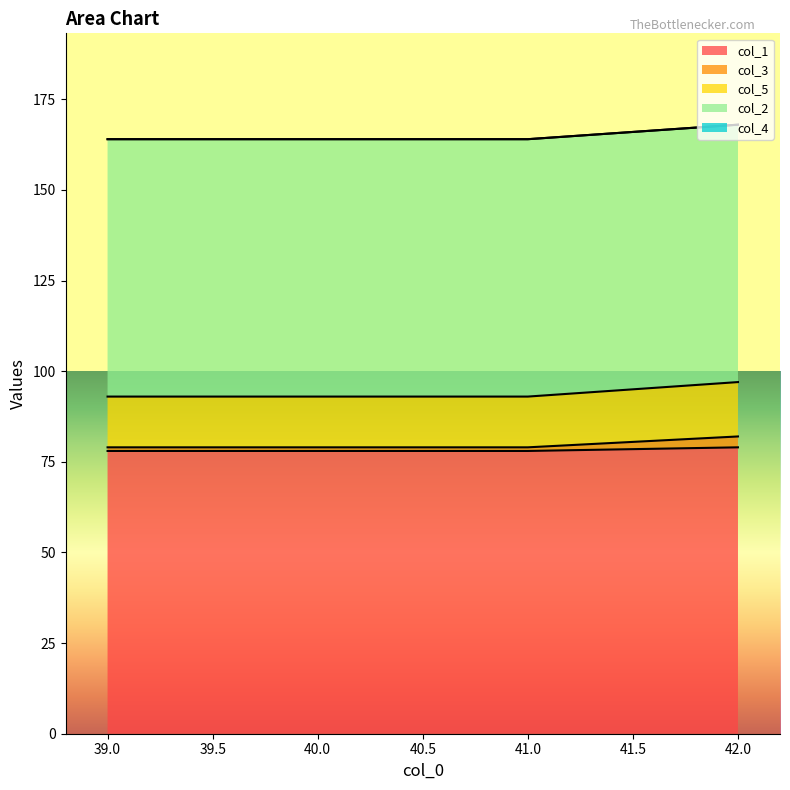

True or false: col_3 has a value of 108 at 39.0.

False